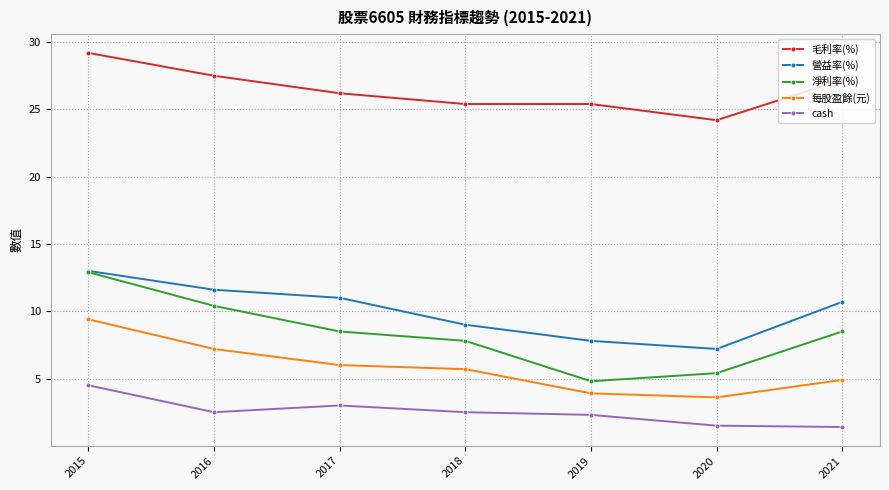

What is the lowest value of the cash series?

1.4